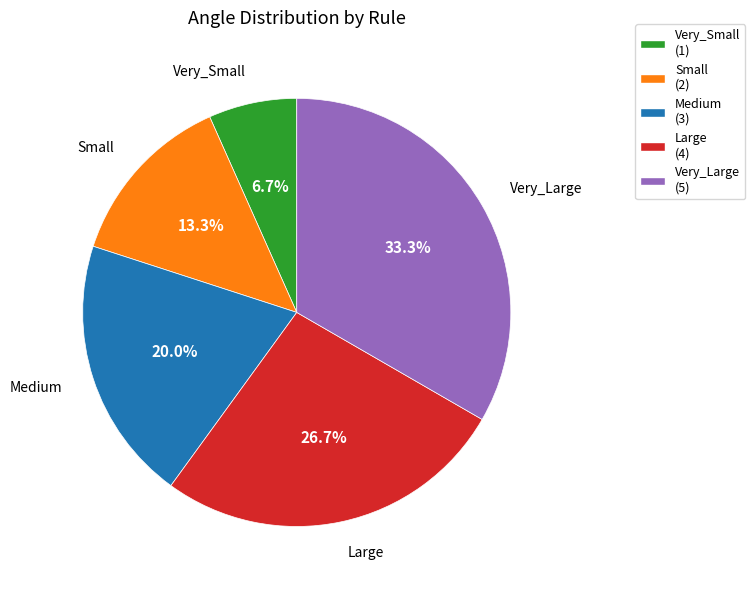

To the nearest percent, what portion does Medium represent?

20%